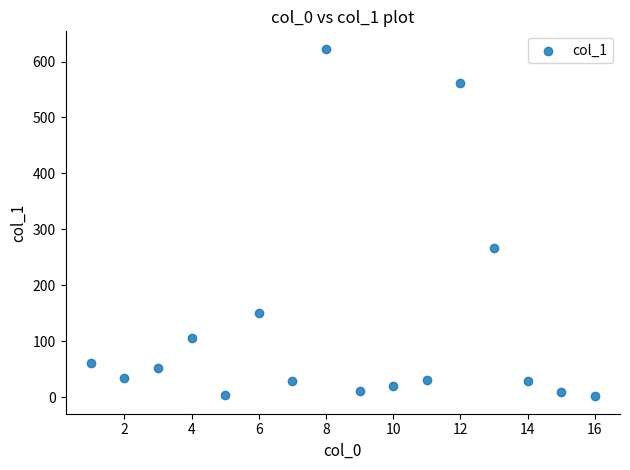

What is the range of X values (max minus min)?

15.0